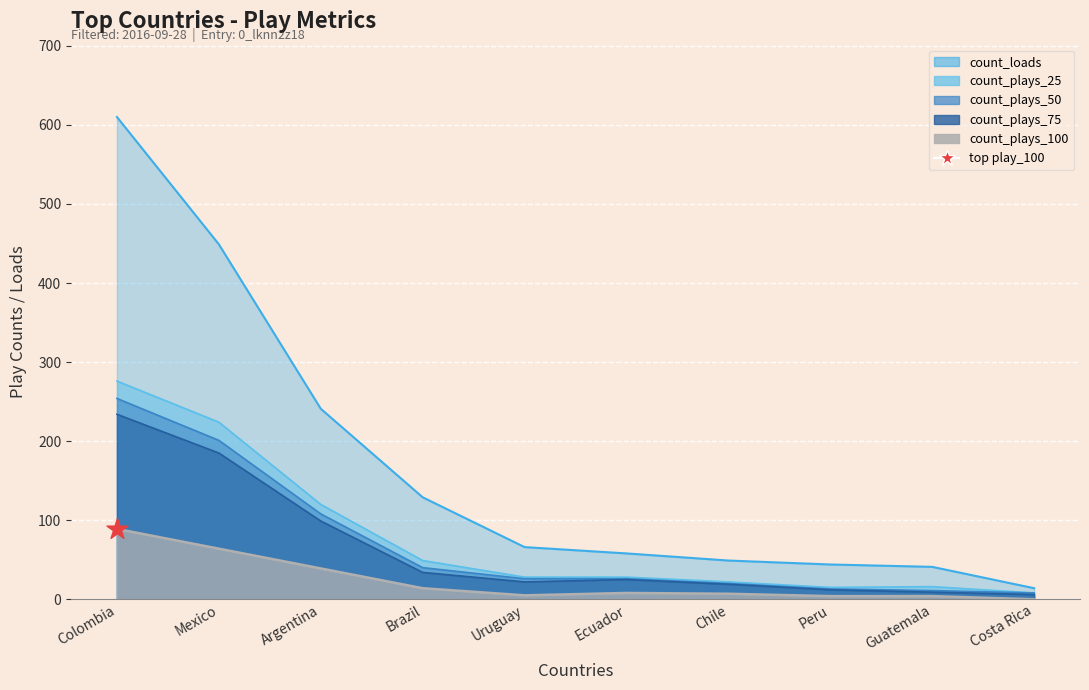

Which series has the largest Y range (max minus min)?

count_loads